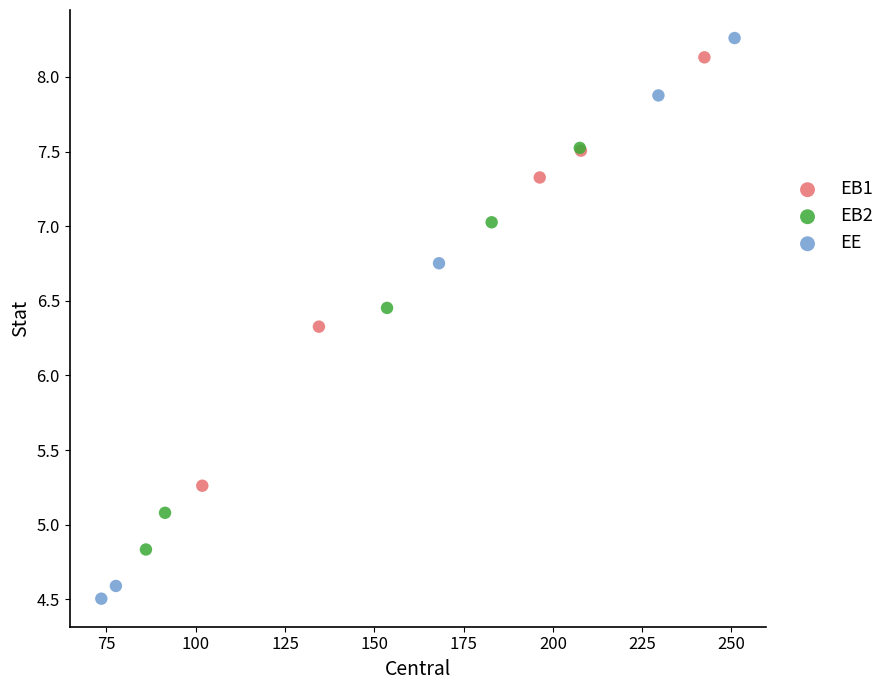

What are all the series names shown in the legend?

EB1, EB2, EE